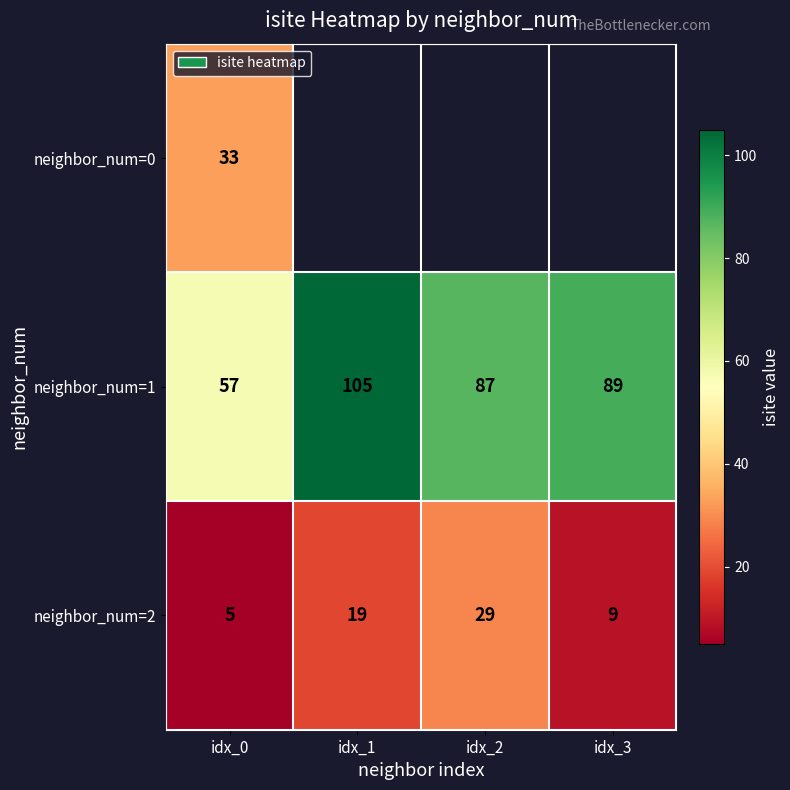

List the labels in order of neighbor_num=2 value, largest first.

idx_2, idx_1, idx_3, idx_0